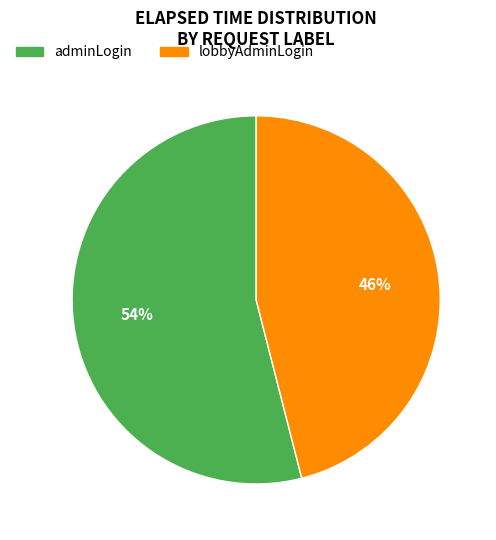

To the nearest percent, what percentage of the pie is lobbyAdminLogin?

46%